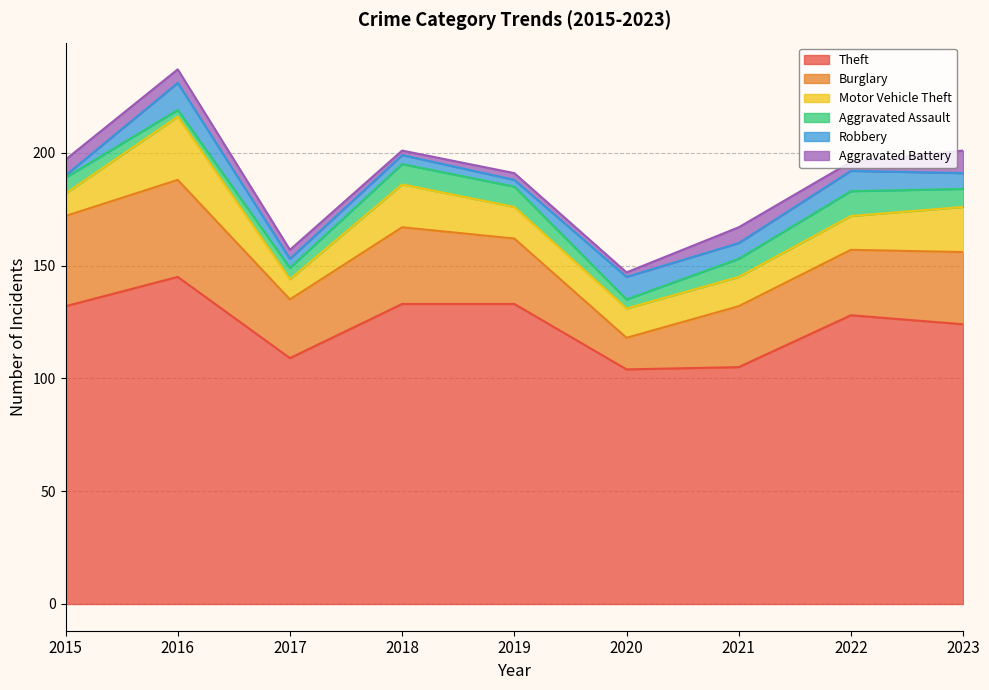

Is the value of Aggravated Battery at 2020 greater than the value of Theft at 2018?

No